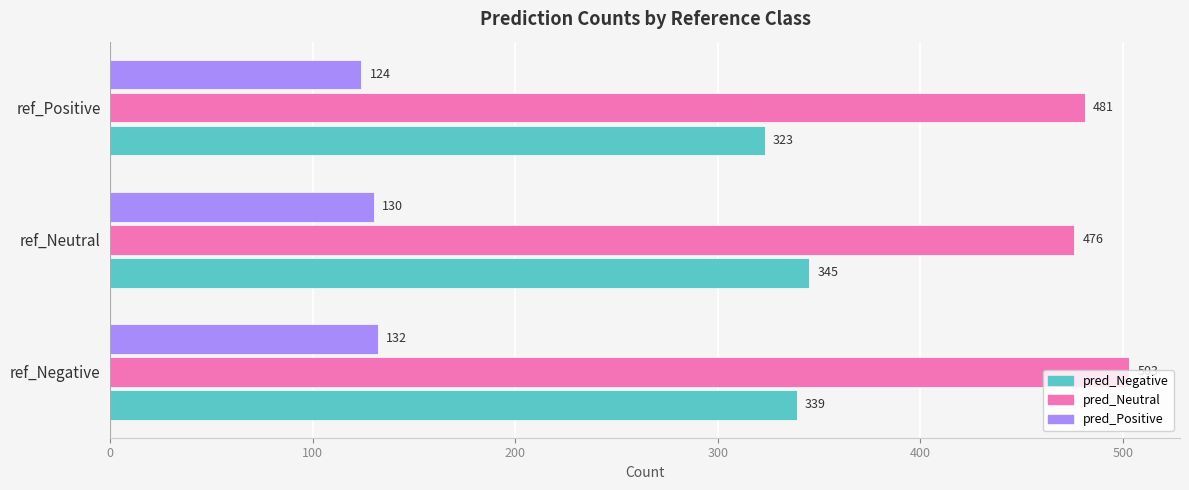

What is the greatest value displayed?

503